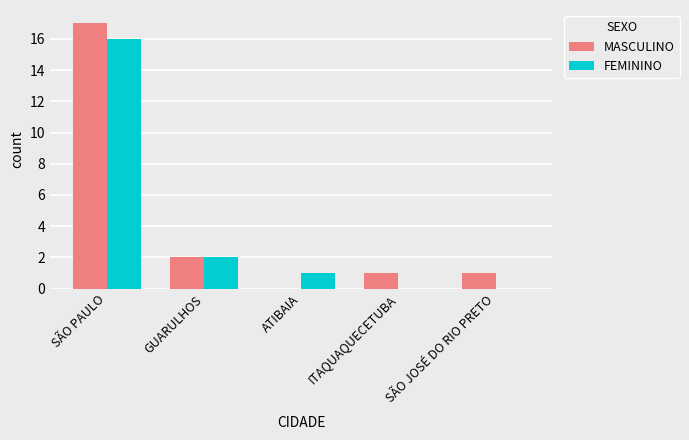

What is the highest value of the FEMININO series?

16